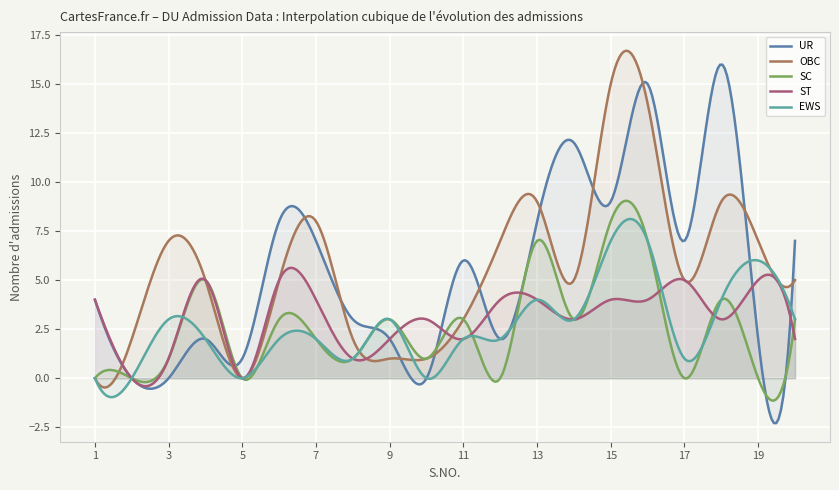

In UR, how many points are lower than both neighbors (excluding endpoints)?

7